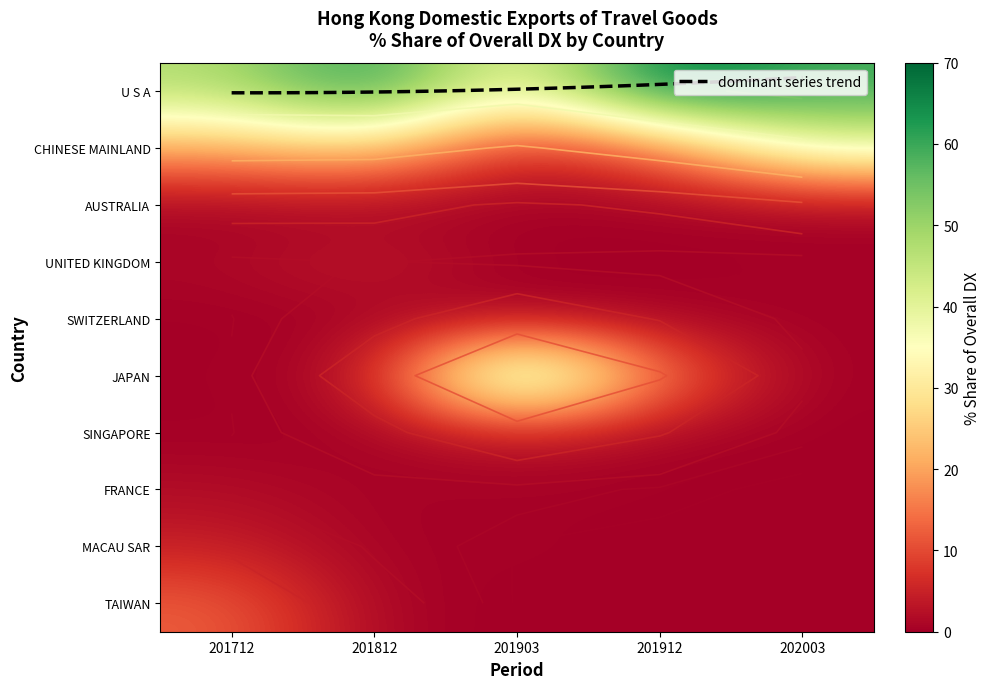

What is the total value across all series at 201912?

99.9